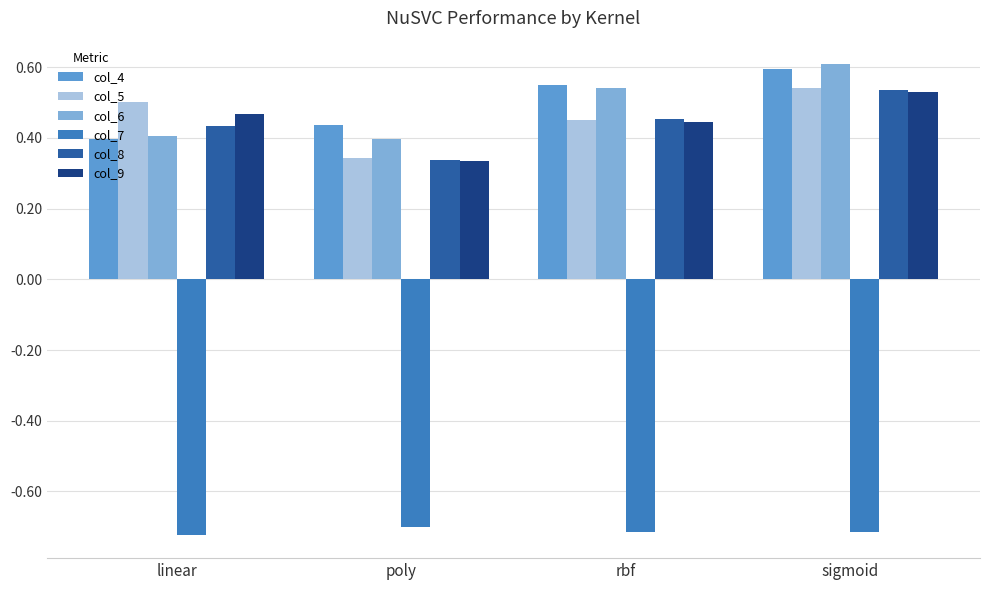

What is the sum of the col_7 values at sigmoid and poly?

-1.4